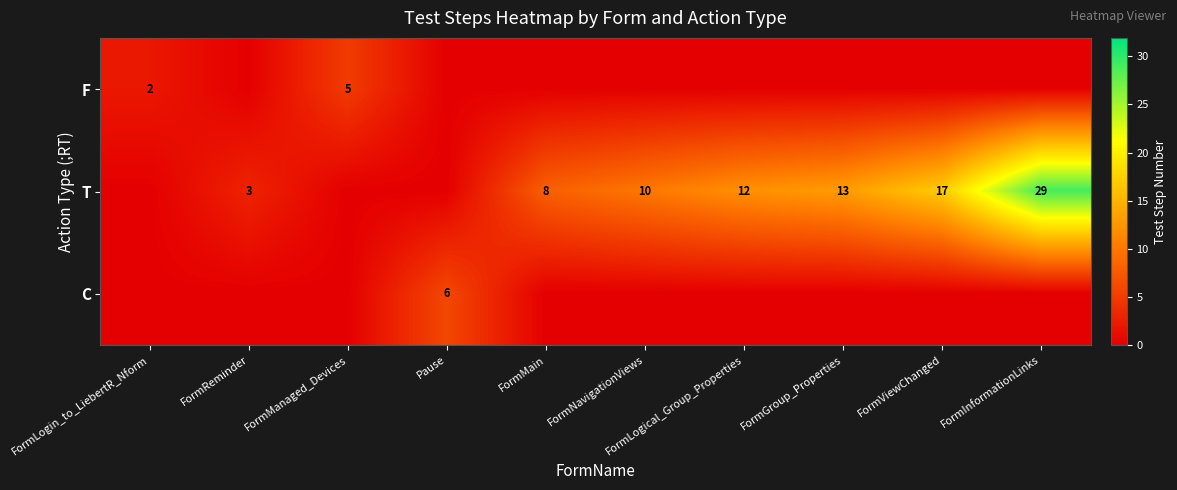

What is the average value of the C series?

0.6